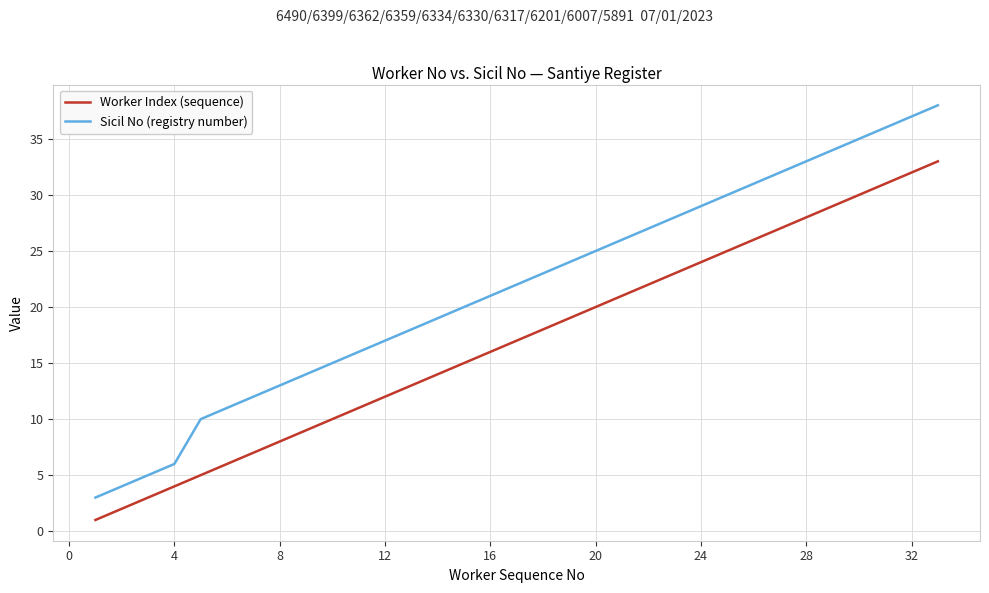

How many lines are shown in the chart?

2